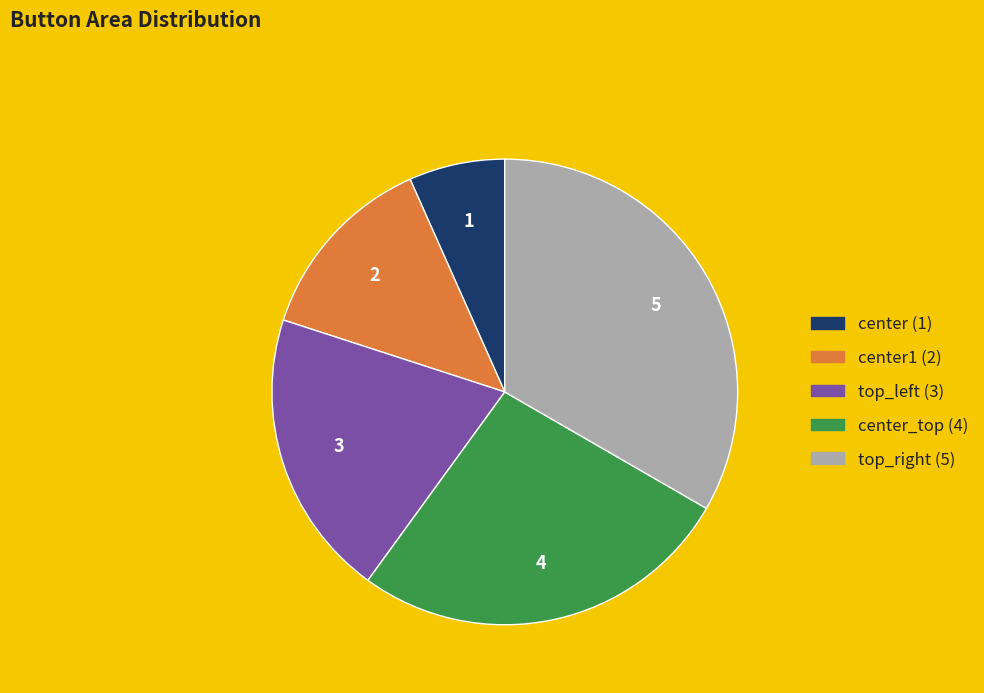

Is there a majority slice in this chart?

No